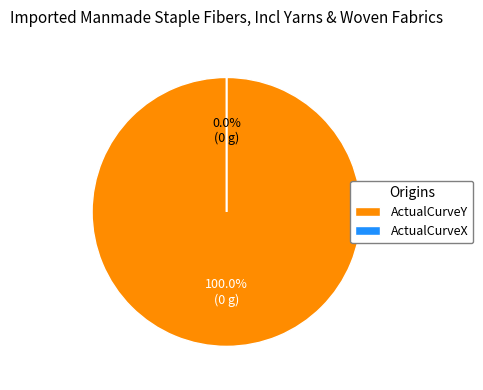

To the nearest percent, what is the combined percentage of ActualCurveY and ActualCurveX?

100%